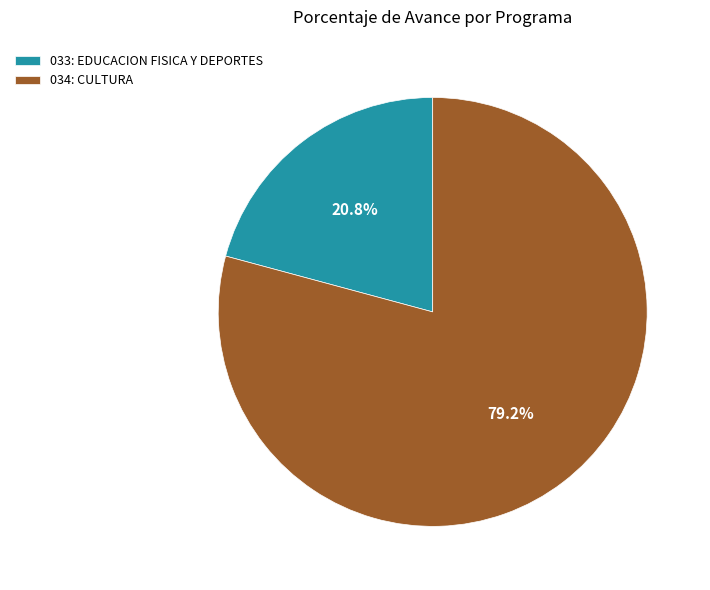

True or false: 034: CULTURA accounts for 79% of the total.

True